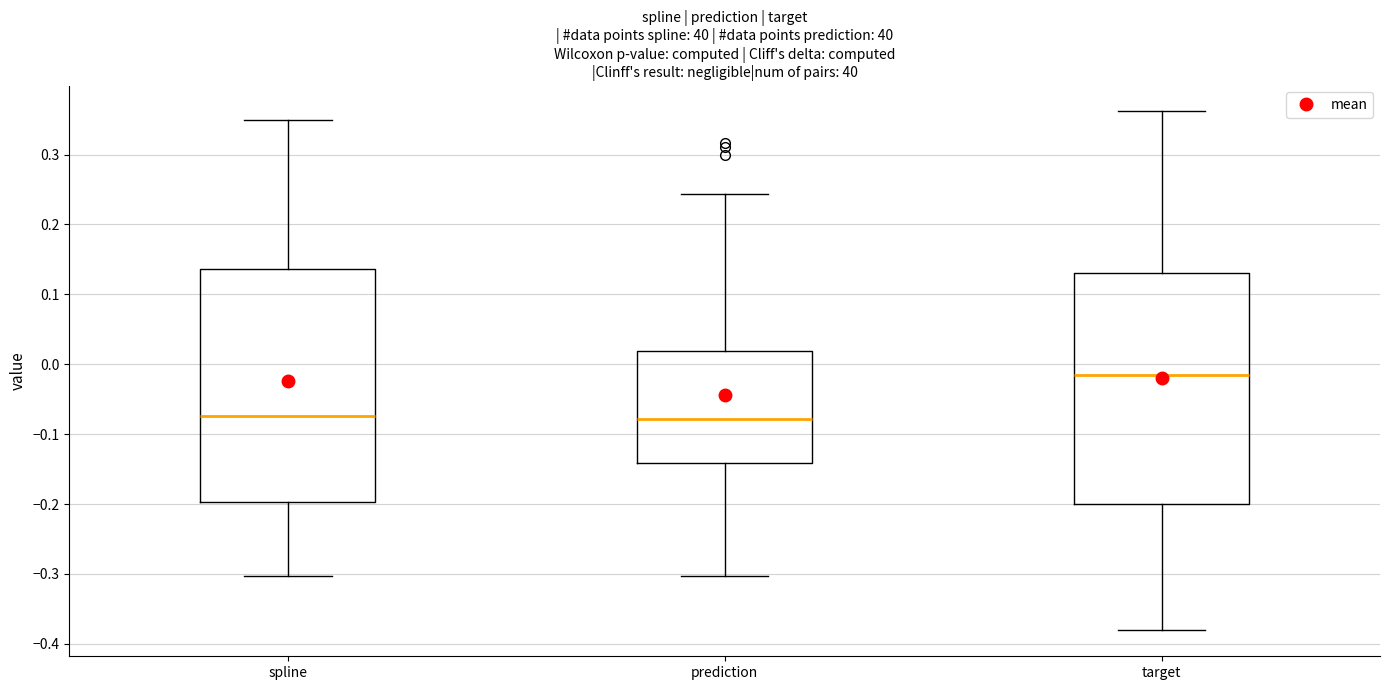

Reading left to right, read every box against the y-axis: the position of its median line, the range the box covers, and the ends of its whiskers. The values are not printed on the chart, so give them approximately, as read against the axis.

spline: median -0.07, box -0.20 to 0.14, whiskers -0.30 to 0.35
prediction: median -0.08, box -0.14 to 0.02, whiskers -0.30 to 0.24
target: median -0.01, box -0.20 to 0.13, whiskers -0.38 to 0.36